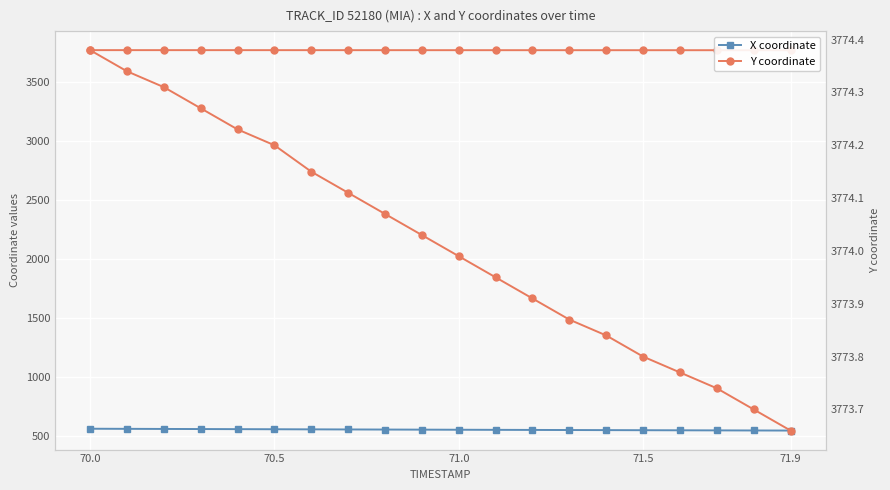

True or false: Y coordinate has a value of 5323.2 at 9.

False